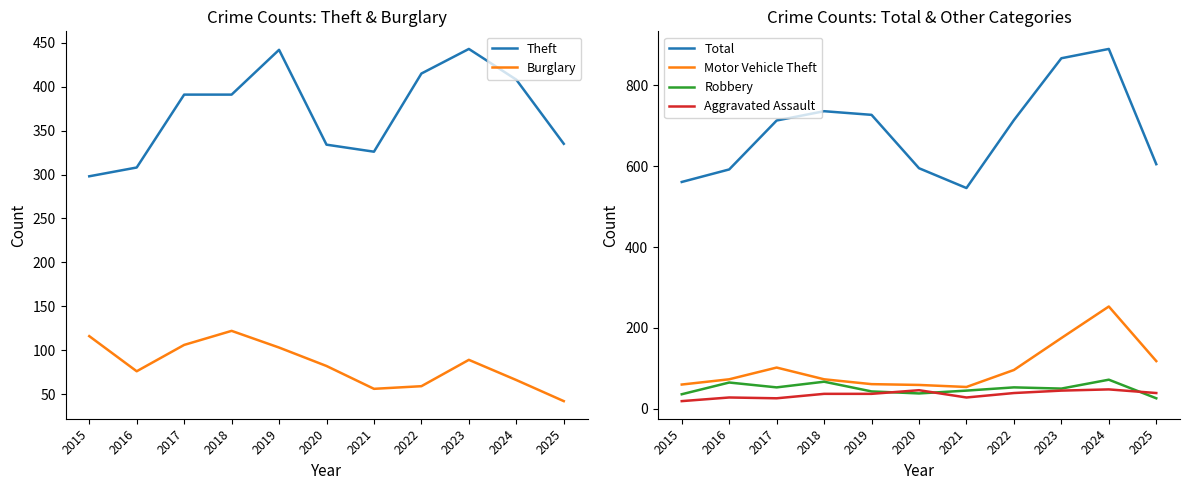

Reading left to right, extract all data points from this chart.

Theft: 298	308	391	391	442	334	326	415	443	408	335
Burglary: 116	76	106	122	103	82	56	59	89	66	42
Total: 561	592	713	736	727	595	546	714	867	890	605
Motor Vehicle Theft: 60	73	102	73	61	59	54	96	175	253	118
Robbery: 36	65	53	67	43	38	45	53	50	72	26
Aggravated Assault: 19	28	26	37	37	46	28	39	45	48	39